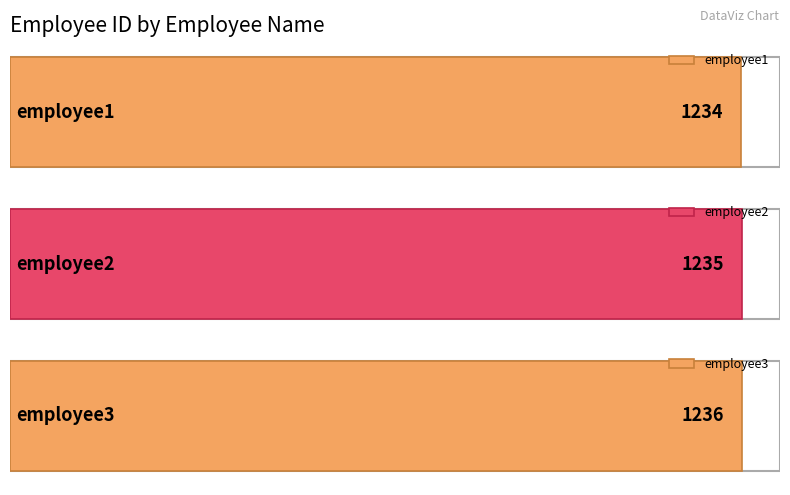

What is the difference between the maximum and minimum values?

2